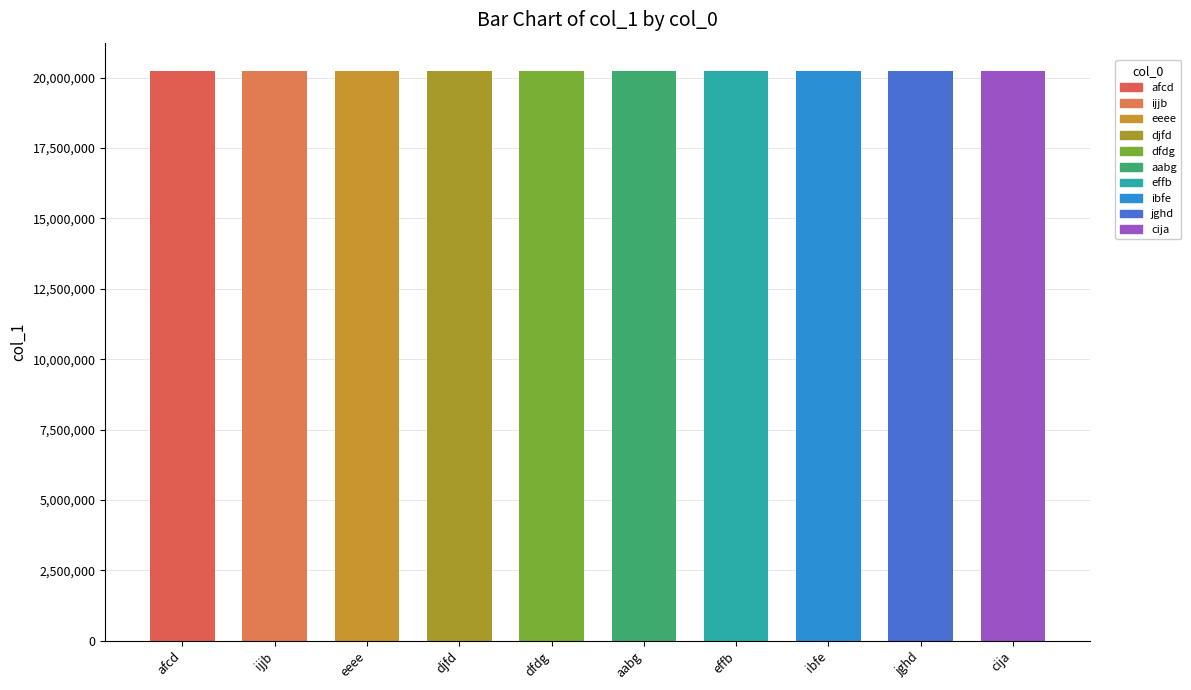

The value at afcd is 20227213. True or false?

True